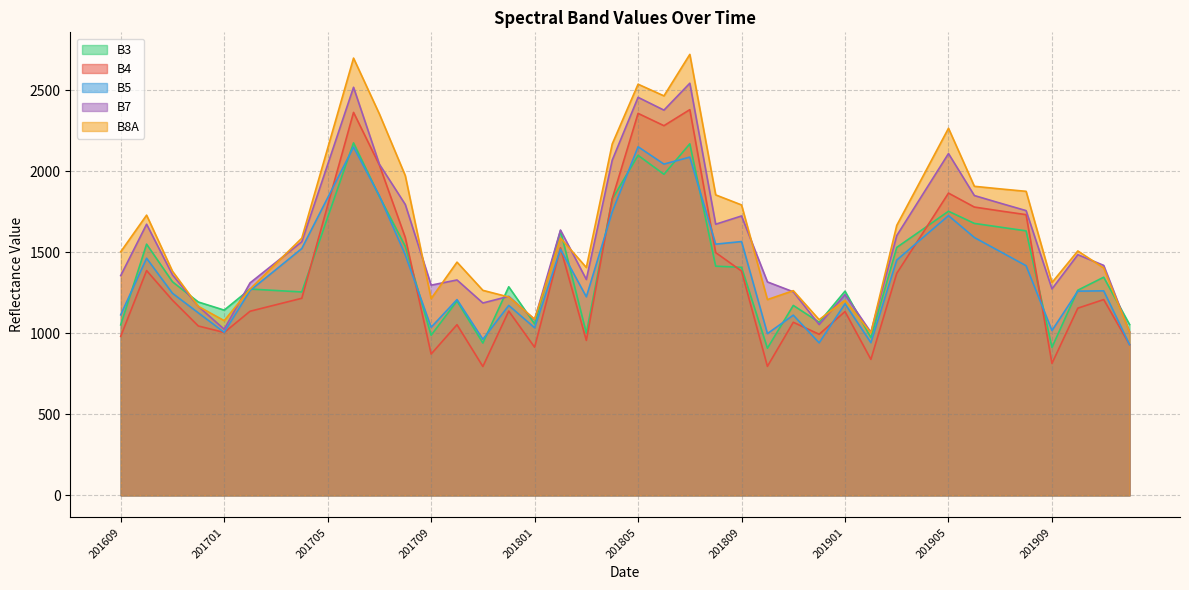

Reading left to right, extract all data points from this chart.

B3: 201609=1052	201610=1550	201611=1318	201612=1193	201701=1143	201702=1273	201703=1264	201704=1255	201705=1715	201706=2175	201707=1844	201708=1537	201709=988	201710=1199	201711=940	201712=1287	201801=1058	201802=1633	201803=1001	201804=1828	201805=2098	201806=1981	201807=2169	201808=1414	201809=1407	201810=908	201811=1172	201812=1068	201901=1260	201902=973	201903=1530	201904=1641	201905=1753	201906=1678	201907=1655	201908=1632	201909=913	201910=1266	201911=1346	201912=1054
B4: 201609=981	201610=1387	201611=1204	201612=1045	201701=1005	201702=1136	201703=1176	201704=1216	201705=1789	201706=2363	201707=2038	201708=1591	201709=872	201710=1053	201711=795	201712=1137	201801=914	201802=1527	201803=956	201804=1830	201805=2357	201806=2281	201807=2380	201808=1498	201809=1384	201810=796	201811=1068	201812=994	201901=1134	201902=839	201903=1370	201904=1617	201905=1865	201906=1779	201907=1755	201908=1732	201909=814	201910=1155	201911=1208	201912=930
B5: 201609=1114	201610=1463	201611=1247	201612=1126	201701=1006	201702=1264	201703=1393	201704=1523	201705=1836	201706=2149	201707=1848	201708=1484	201709=1037	201710=1208	201711=963	201712=1172	201801=1034	201802=1518	201803=1225	201804=1749	201805=2151	201806=2044	201807=2087	201808=1550	201809=1566	201810=998	201811=1112	201812=941	201901=1182	201902=942	201903=1452	201904=1589	201905=1726	201906=1591	201907=1504	201908=1417	201909=1017	201910=1260	201911=1262	201912=930
B7: 201609=1356	201610=1673	201611=1361	201612=1166	201701=1025	201702=1311	201703=1438	201704=1565	201705=2041	201706=2518	201707=2043	201708=1795	201709=1297	201710=1329	201711=1187	201712=1228	201801=1084	201802=1637	201803=1332	201804=2068	201805=2456	201806=2377	201807=2543	201808=1673	201809=1724	201810=1317	201811=1256	201812=1054	201901=1239	201902=1006	201903=1603	201904=1856	201905=2109	201906=1850	201907=1803	201908=1757	201909=1274	201910=1485	201911=1419	201912=1008
B8A: 201609=1503	201610=1729	201611=1383	201612=1166	201701=1078	201702=1273	201703=1430	201704=1587	201705=2142	201706=2698	201707=2353	201708=1973	201709=1214	201710=1439	201711=1265	201712=1224	201801=1087	201802=1588	201803=1406	201804=2168	201805=2537	201806=2465	201807=2721	201808=1854	201809=1792	201810=1208	201811=1263	201812=1084	201901=1204	201902=1003	201903=1666	201904=1965	201905=2265	201906=1907	201907=1891	201908=1876	201909=1313	201910=1508	201911=1403	201912=1007